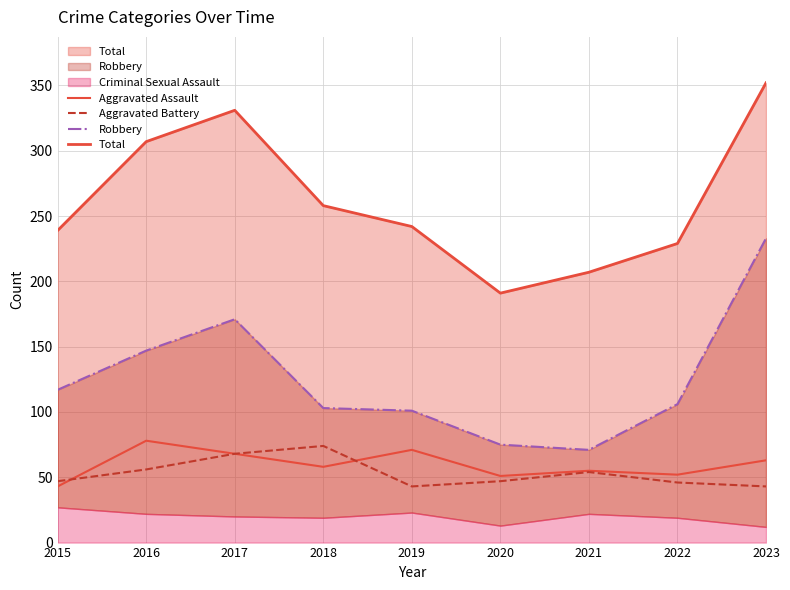

The value of Aggravated Battery at 2023 is 27. True or false?

False